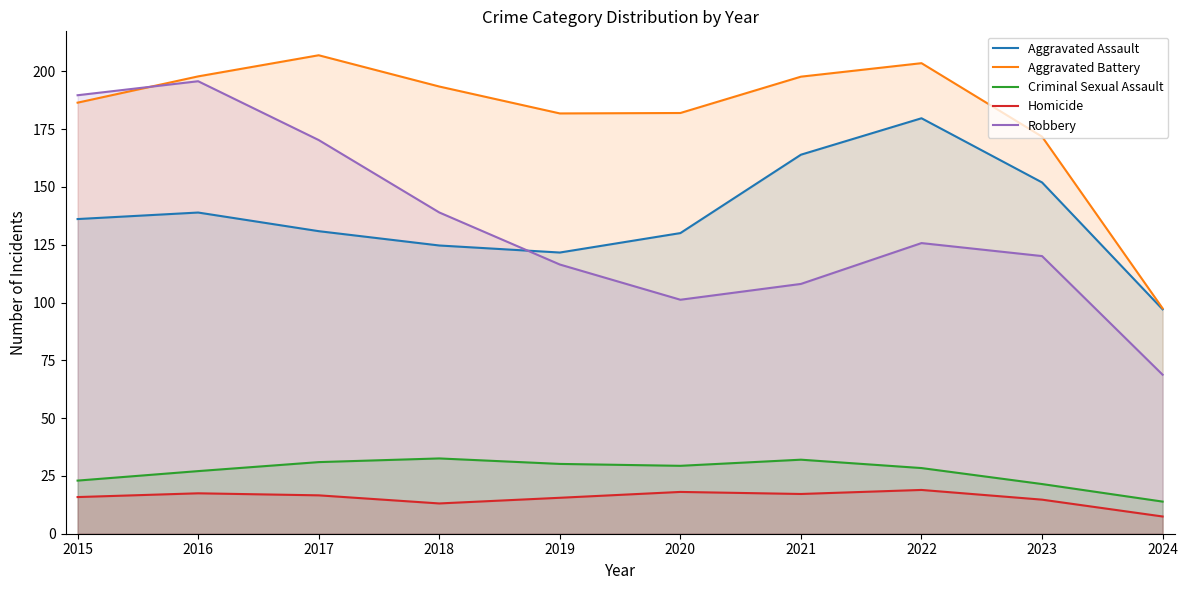

What is the difference between the maximum and minimum values in the Criminal Sexual Assault series?

18.7